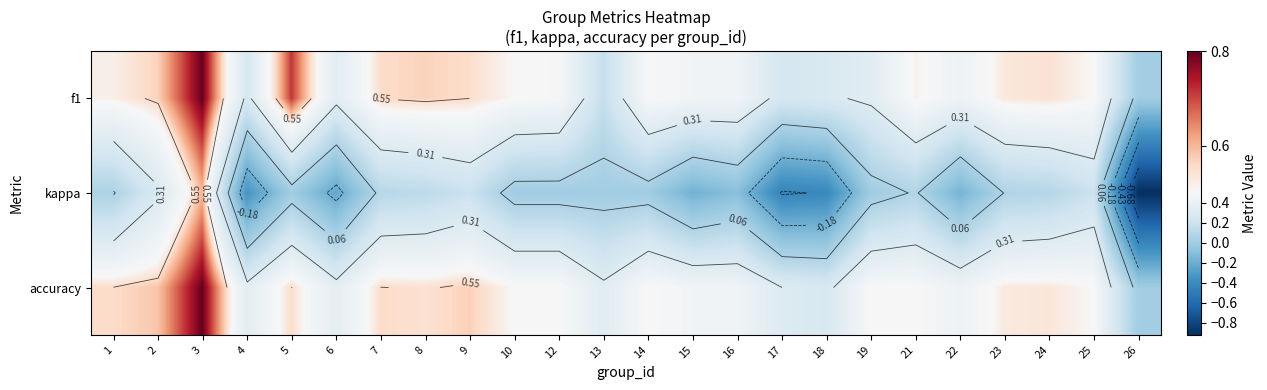

Which series has the widest spread of values?

kappa